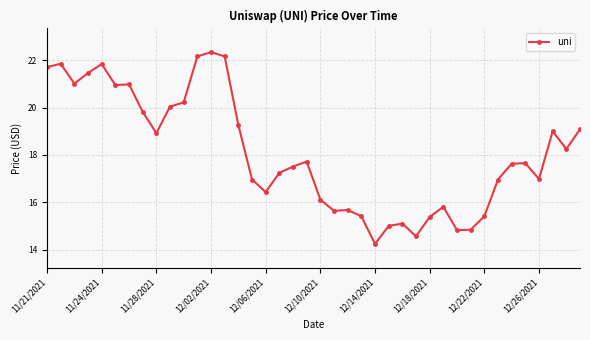

How many categories are shown in the chart?

40